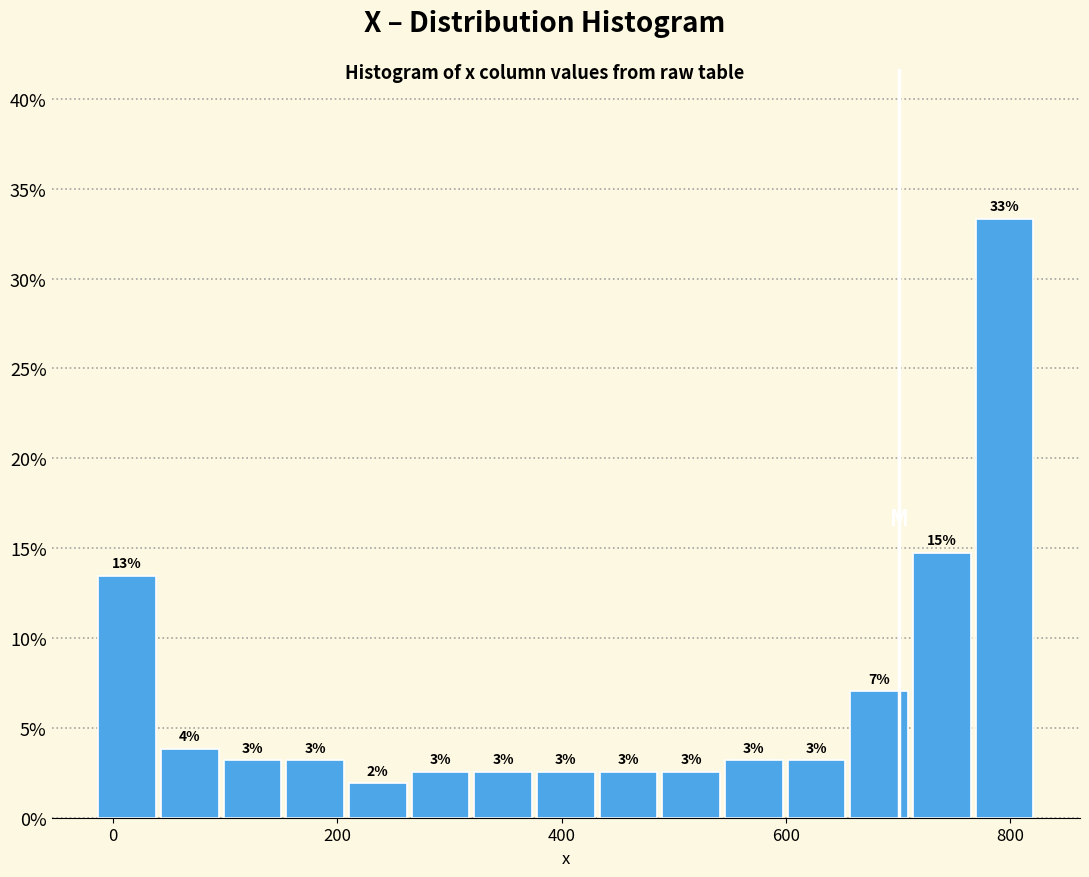

Around what value on the x-axis is the tallest bar? Give the approximate position of its centre, as read against the axis.

800